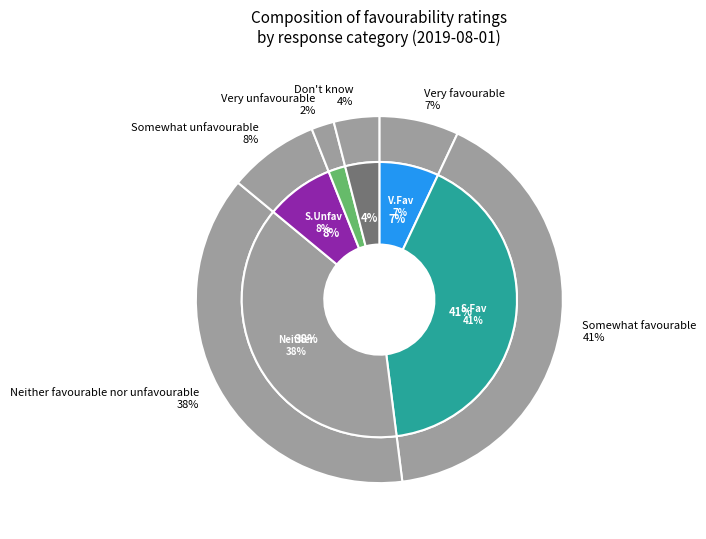

Is the sum of Somewhat favourable and Neither favourable nor unfavourable greater than half?

Yes